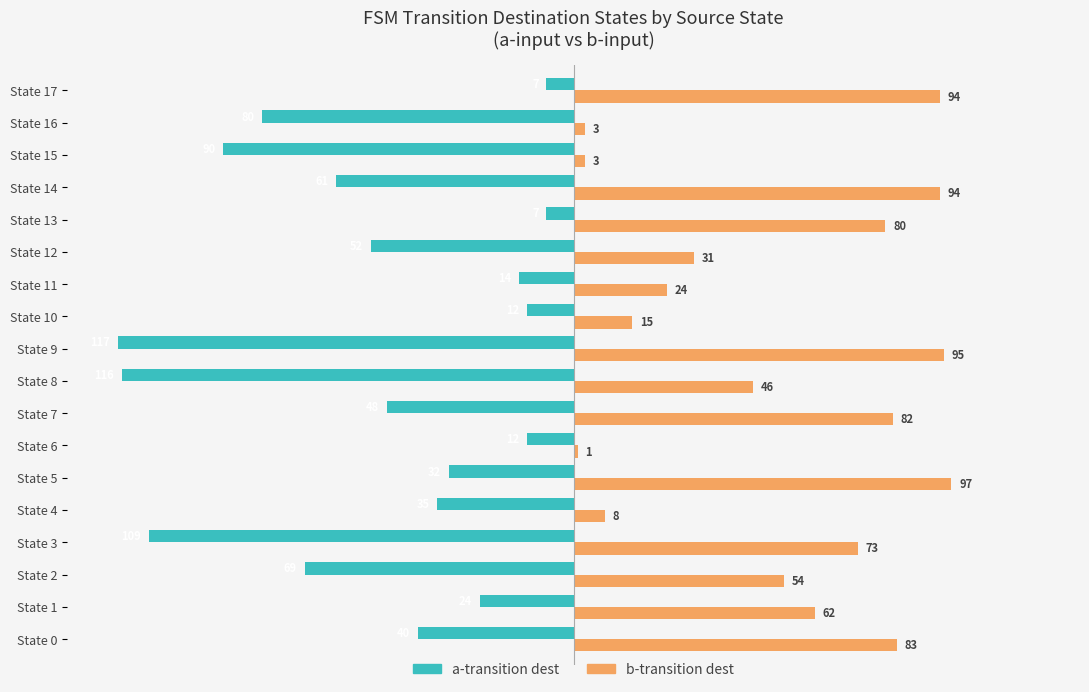

What is the difference between the highest and lowest values at State 7?

130